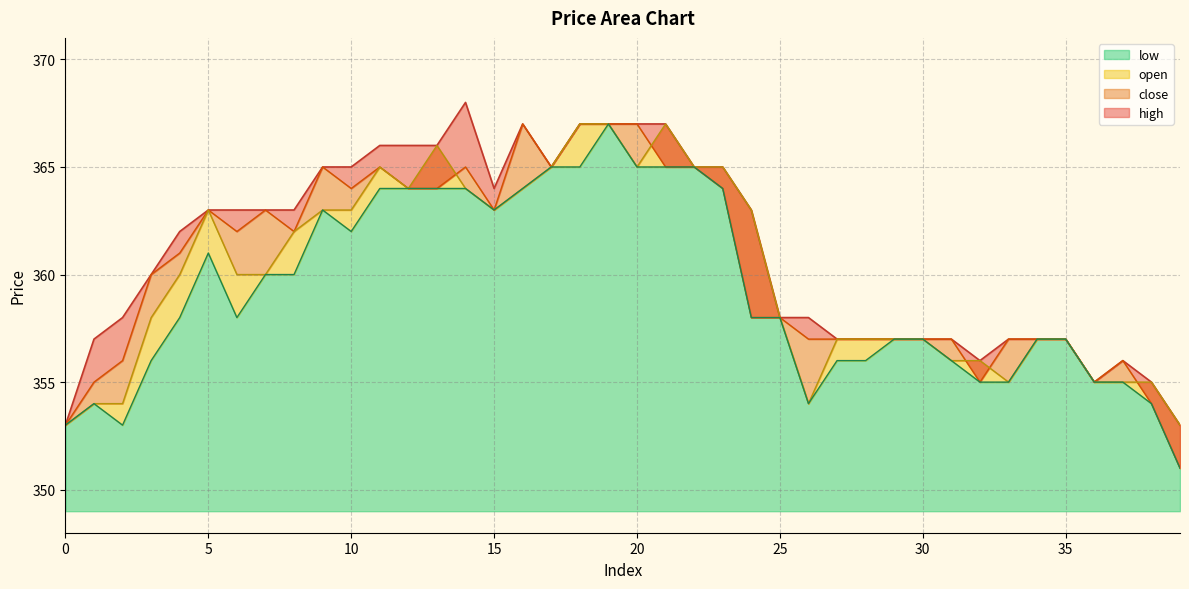

How many data points in low are above 358?

18